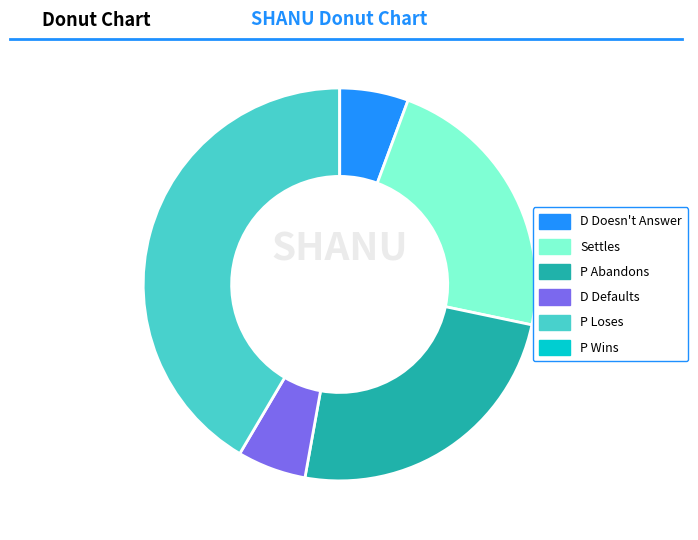

Between D Doesn't Answer and P Loses, which is larger?

P Loses